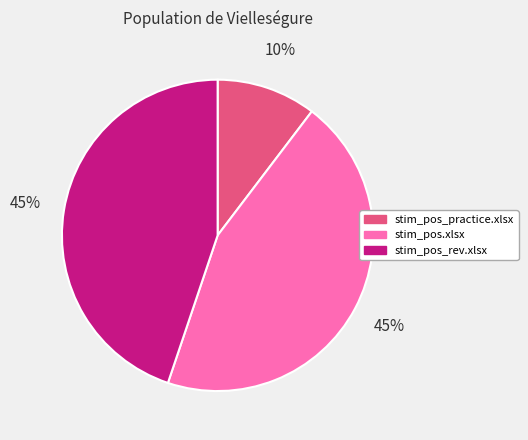

How many segments does this pie chart have?

3